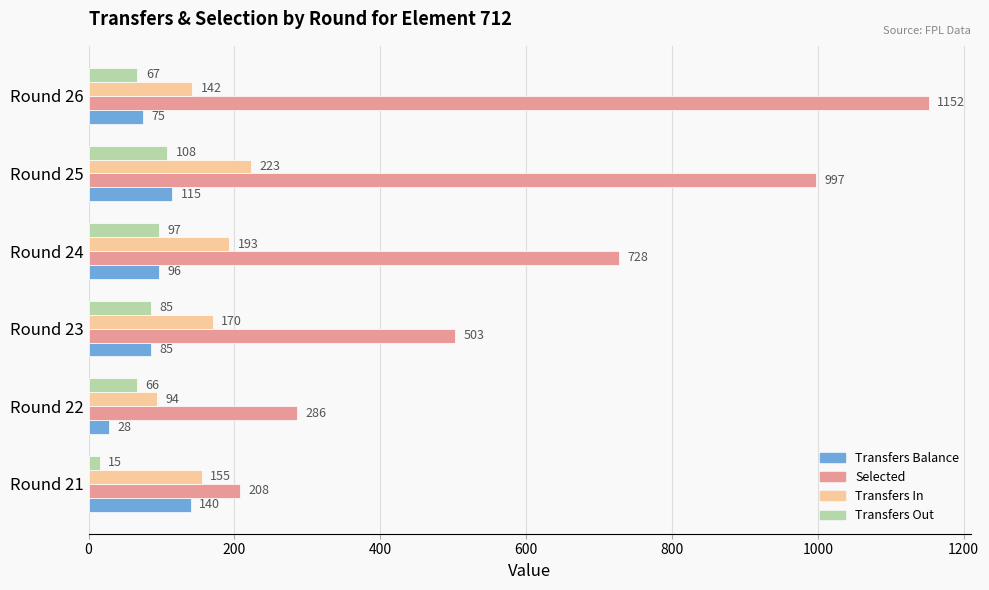

True or false: Selected has a value of 997 at Round 25.

True